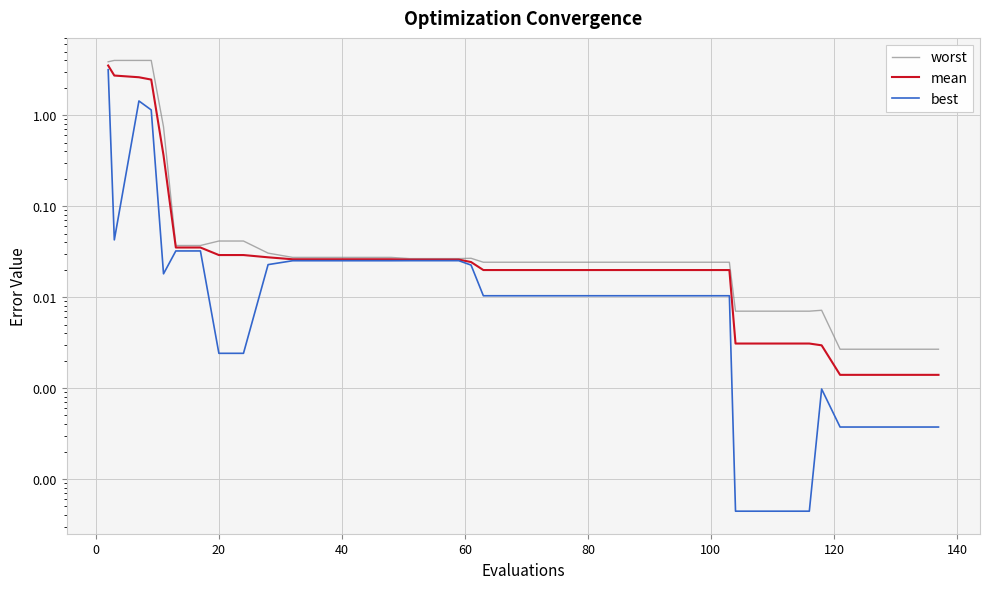

The best series shows 0.0 at 23. True or false?

False